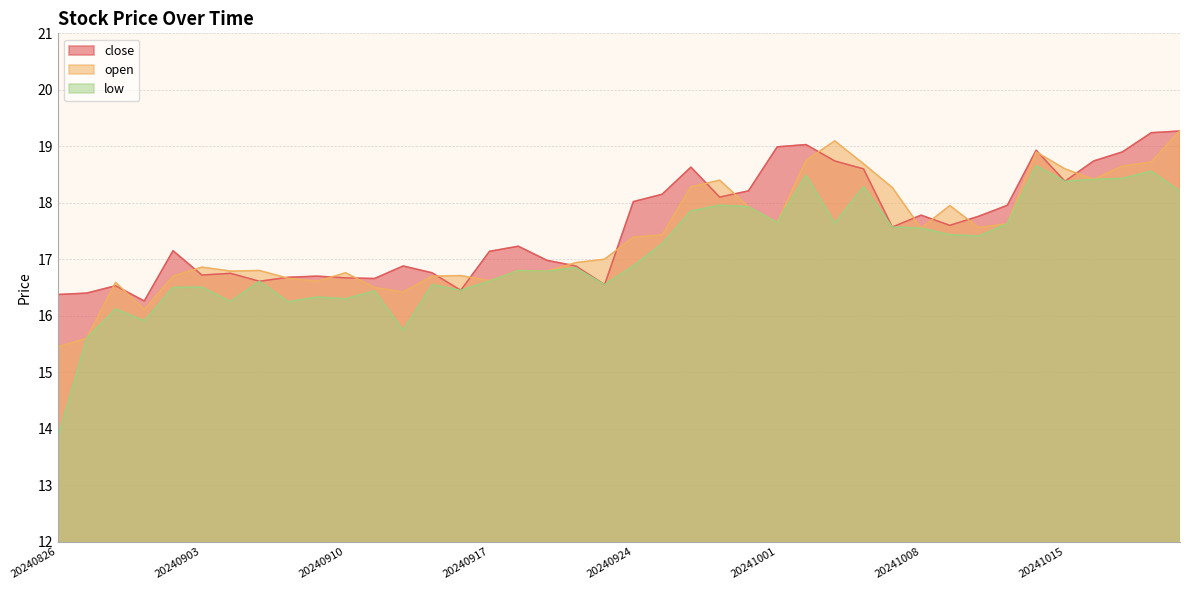

True or false: close has a value of 25.7 at 20240917.

False